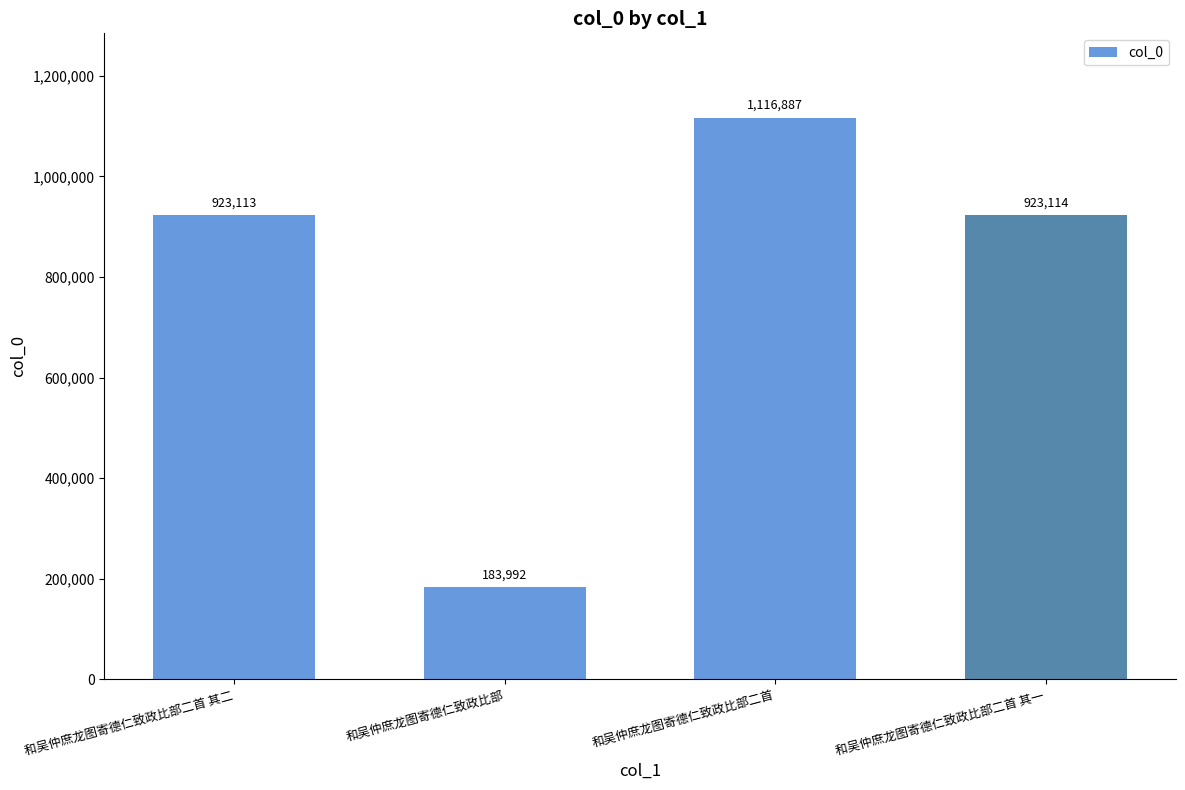

What is the sum of the values at 和吴仲庶龙图寄德仁致政比部二首 其一 and 和吴仲庶龙图寄德仁致政比部?

1107106